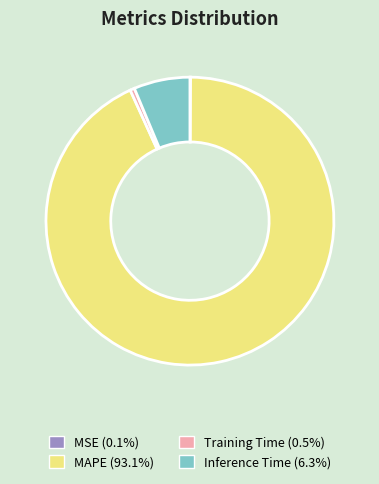

The Inference Time slice represents 6% of the pie. True or false?

True